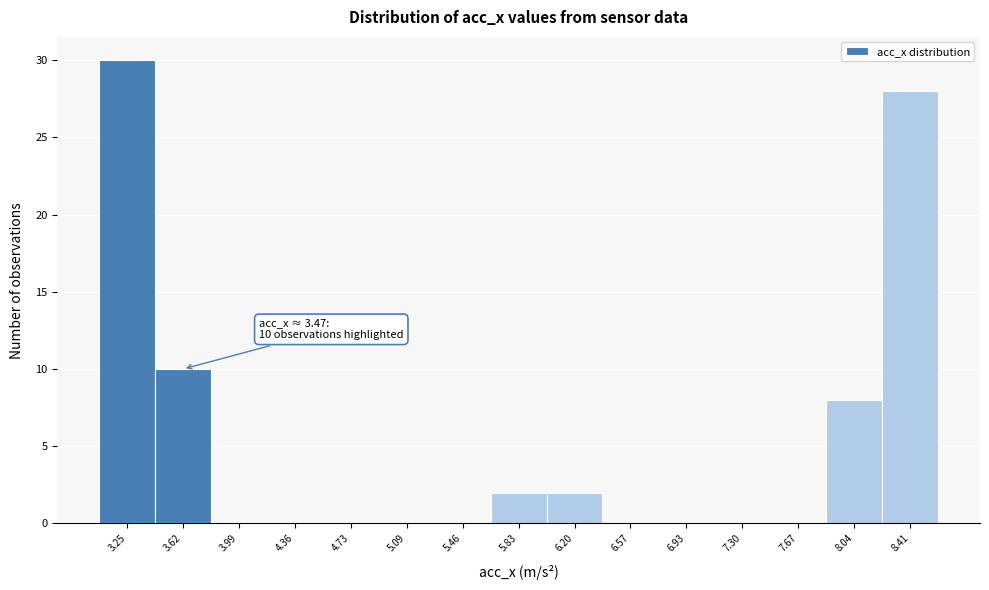

Which range on the x-axis has the tallest bar?

3.05 to 3.45